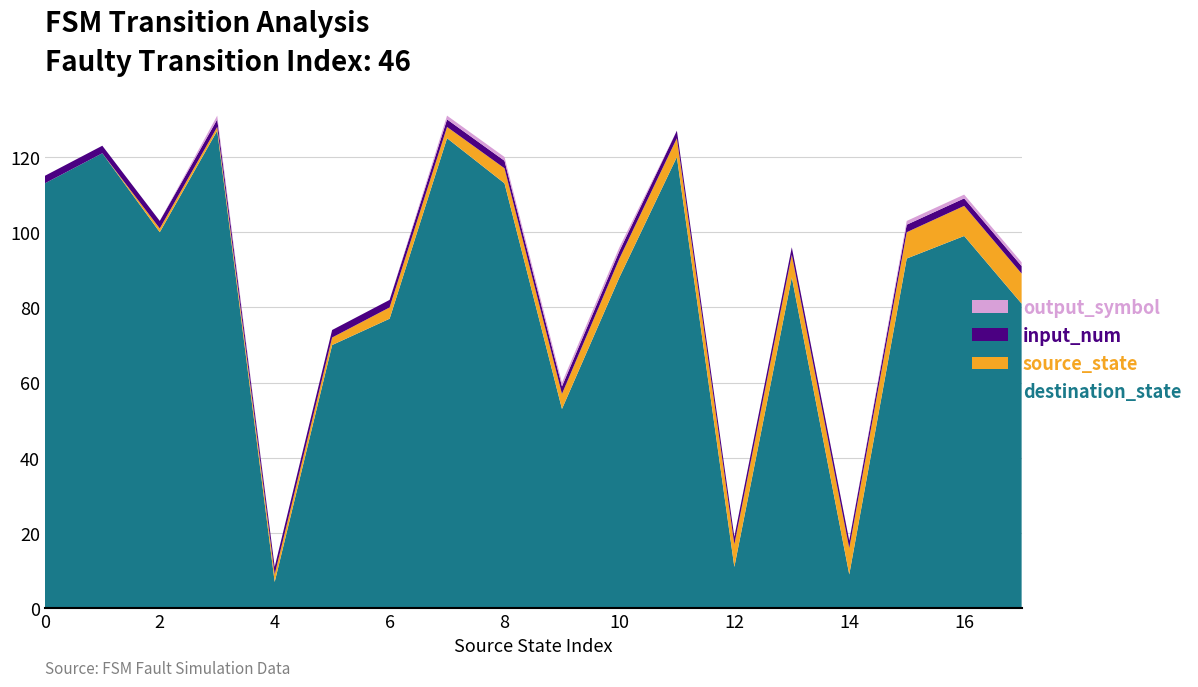

Reading right to left, extract all data points from this chart.

source_state: 17=8	16=8	15=7	14=7	13=6	12=6	11=5	10=5	9=4	8=4	7=3	6=3	5=2	4=2	3=1	2=1	1=0	0=0
input_num: 17=2	16=2	15=2	14=2	13=2	12=2	11=2	10=2	9=2	8=2	7=2	6=2	5=2	4=2	3=2	2=2	1=2	0=2
destination_state: 17=81	16=99	15=93	14=9	13=88	12=11	11=120	10=88	9=53	8=113	7=125	6=77	5=70	4=7	3=127	2=100	1=121	0=113
output_symbol: 17=1	16=1	15=1	14=0	13=0	12=0	11=0	10=1	9=1	8=1	7=1	6=0	5=0	4=0	3=1	2=0	1=0	0=0